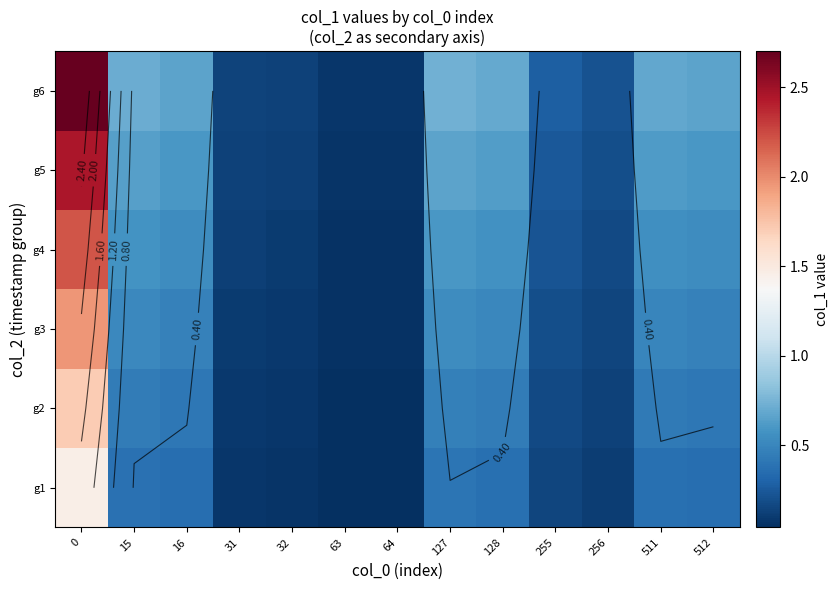

Rank the series by their maximum value, from highest to lowest.

g6, g5, g4, g3, g2, g1